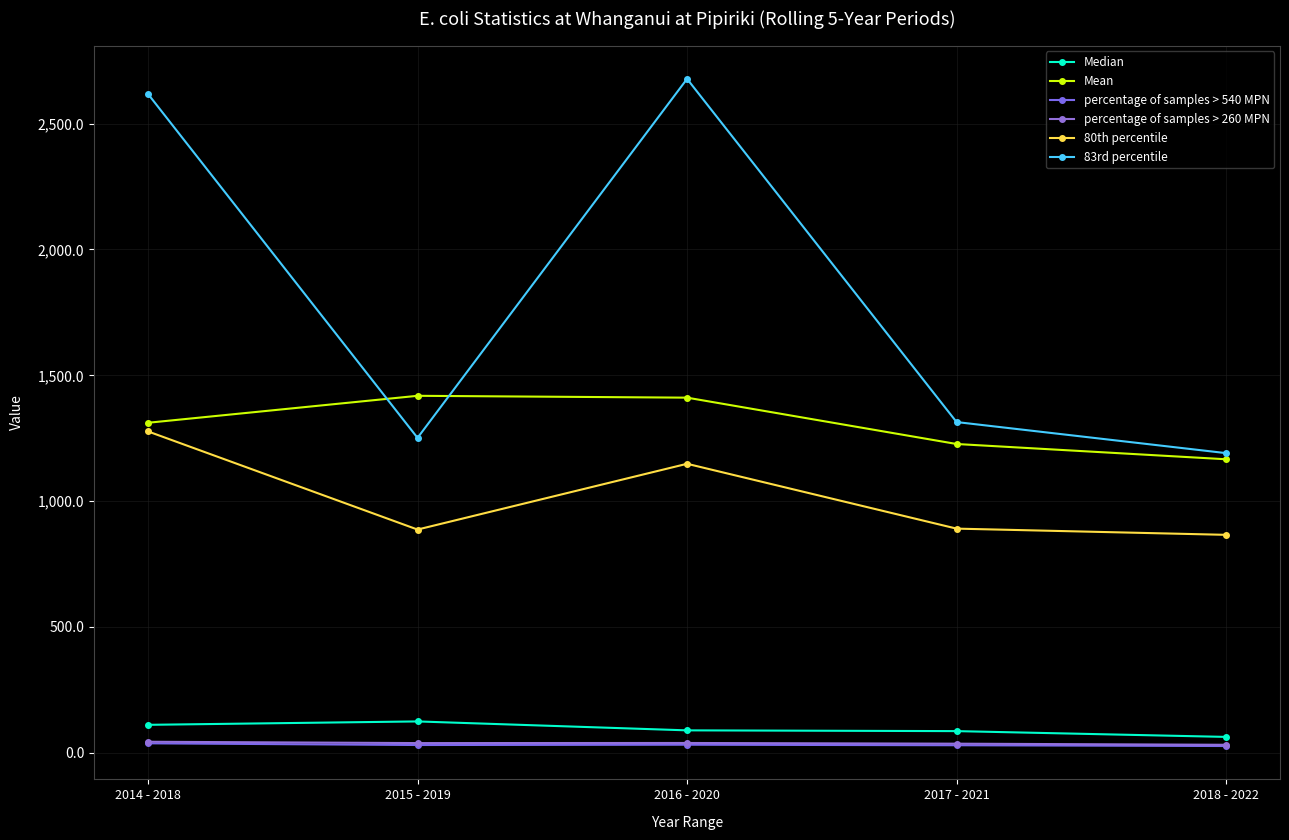

True or false: 80th percentile has more than 1 interior local peaks.

False